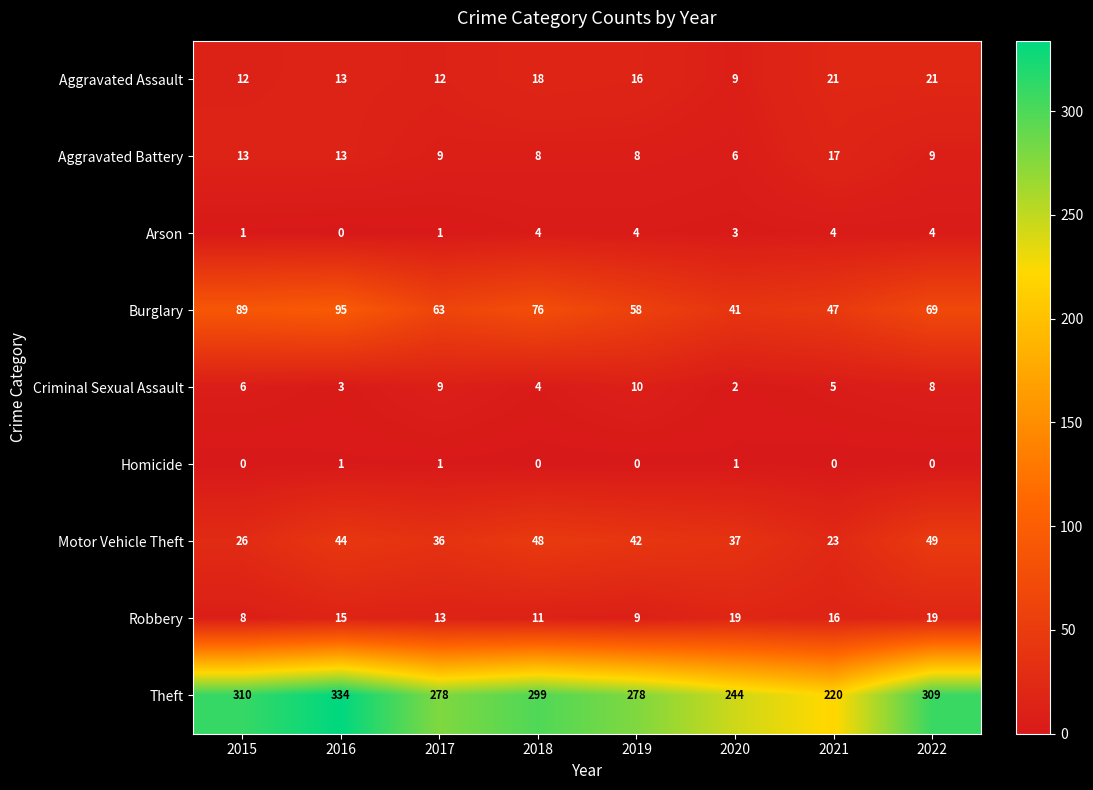

Which series has the largest total across all categories?

Theft